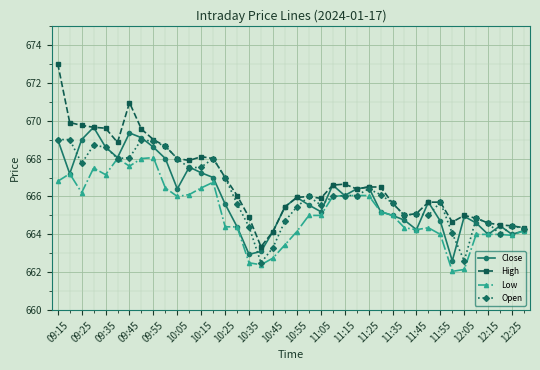

True or false: High has more than 1 points higher than both neighbors.

True